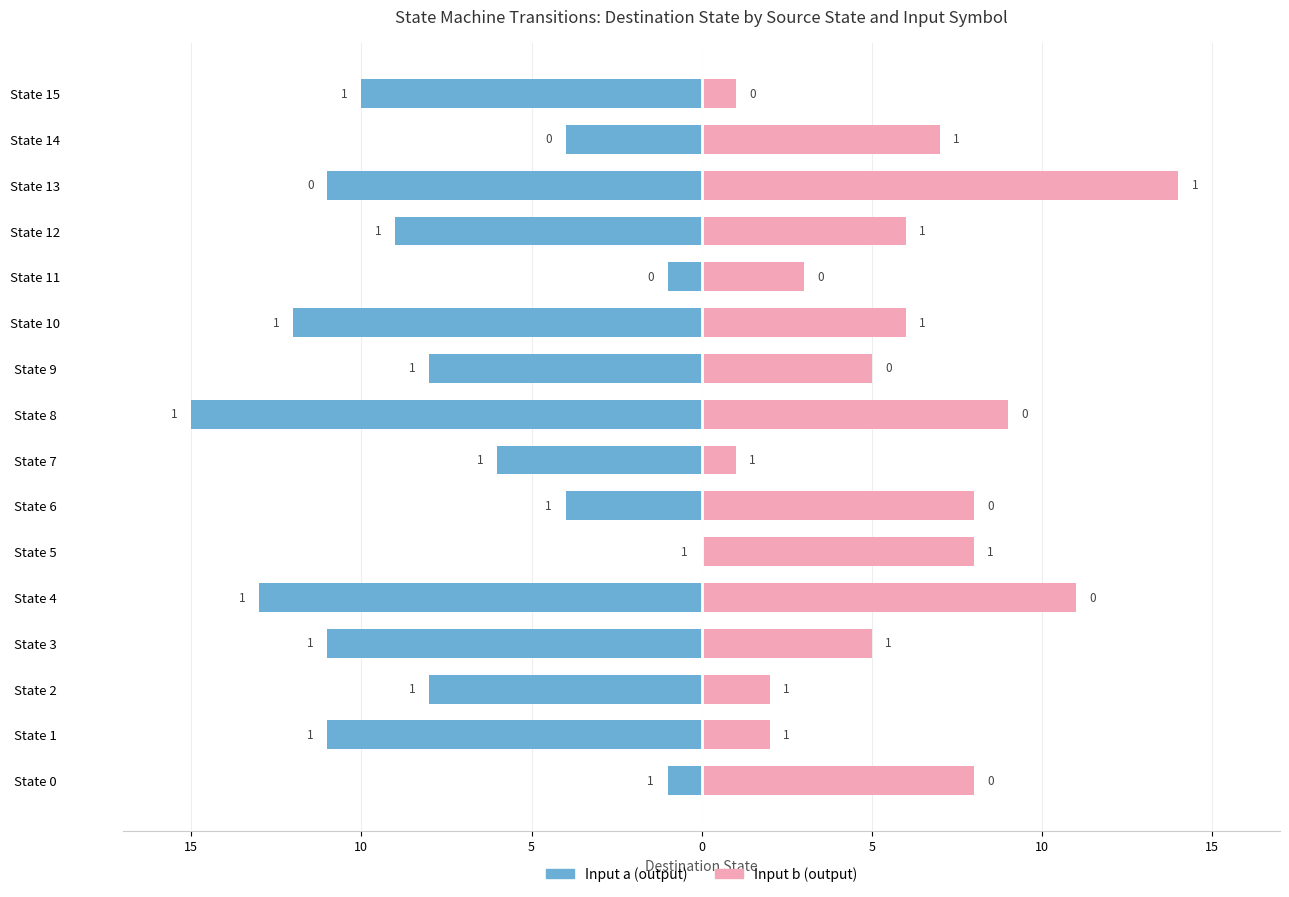

Which series has the largest range (max minus min)?

input_a_output